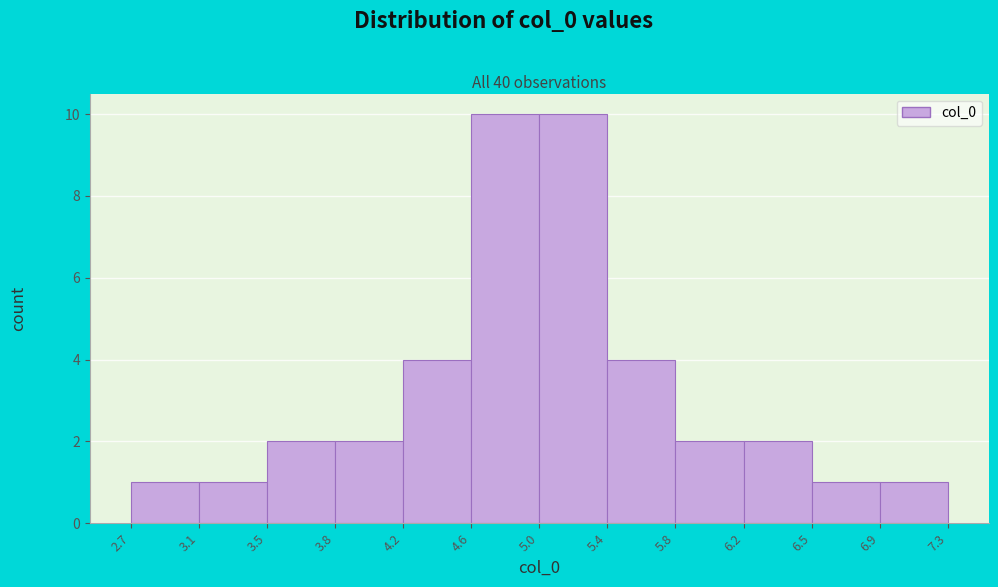

Reading left to right, transcribe this chart: for each bar, give the range it covers on the x-axis and its height. The values are not printed on the chart, so give them approximately, as read against the axis.

2.7 to 3.1: 1
3.1 to 3.5: 1
3.5 to 3.8: 2
3.8 to 4.2: 2
4.2 to 4.6: 4
4.6 to 5.0: 10
5.0 to 5.4: 10
5.4 to 5.8: 4
5.8 to 6.2: 2
6.2 to 6.5: 2
6.5 to 6.9: 1
6.9 to 7.3: 1